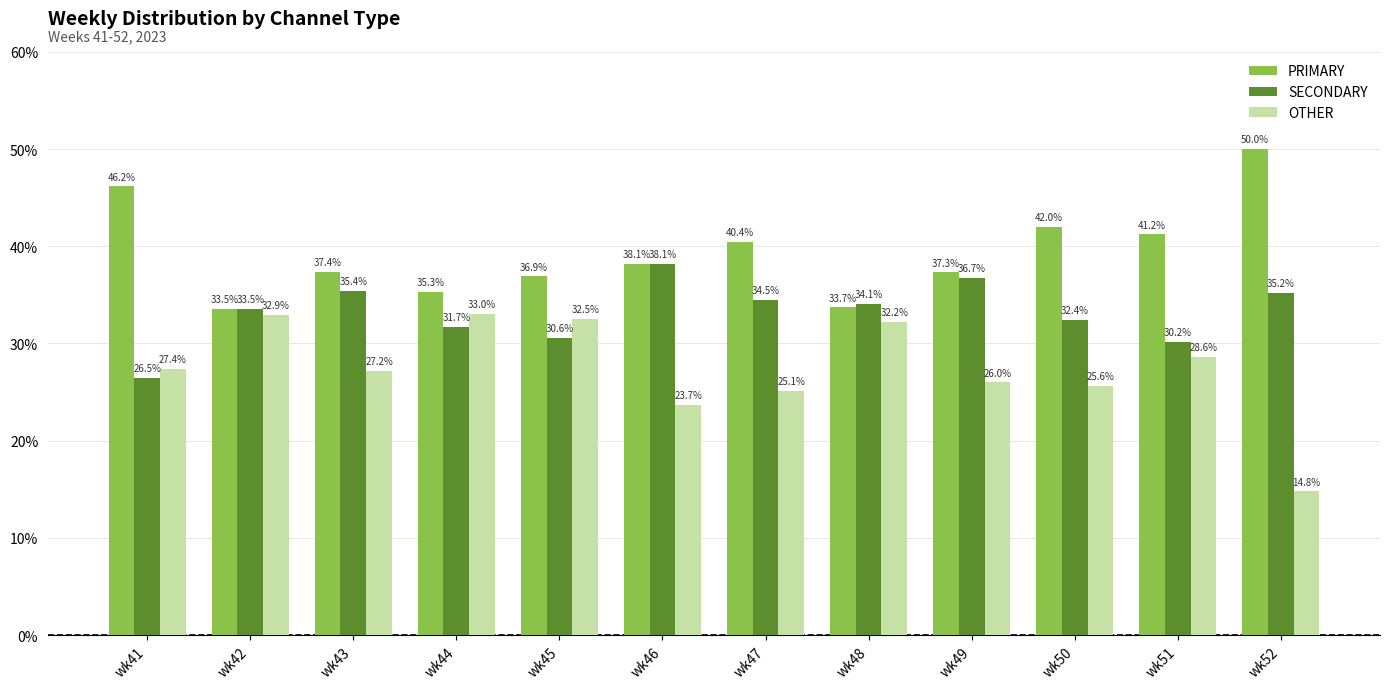

How many data points in OTHER are less than 27?

5